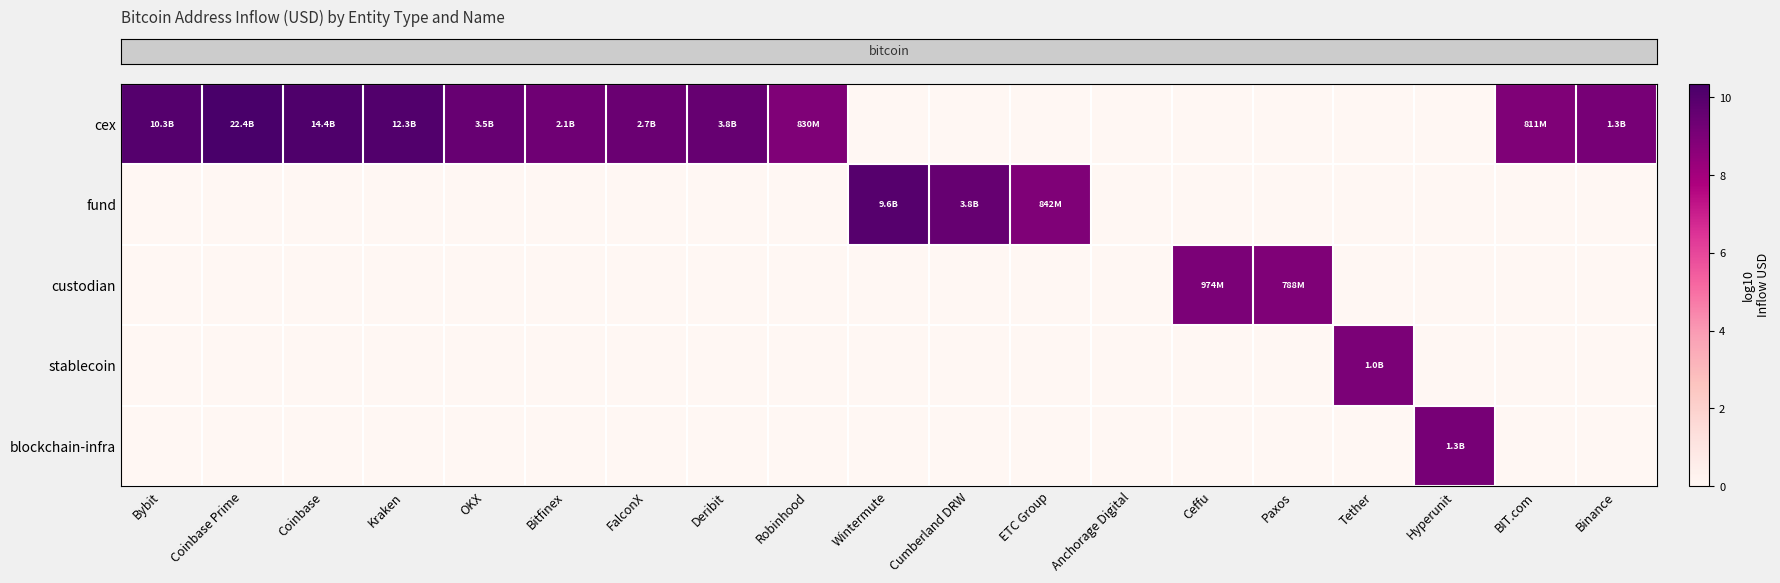

At how many categories does at least one series exceed 7?

18